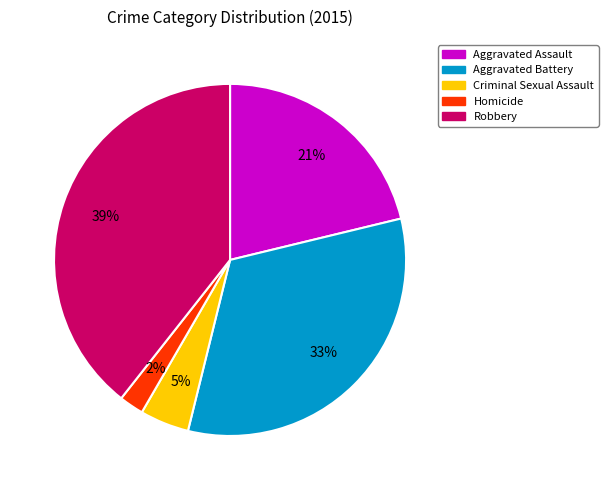

What is the smallest slice in the pie chart?

Homicide